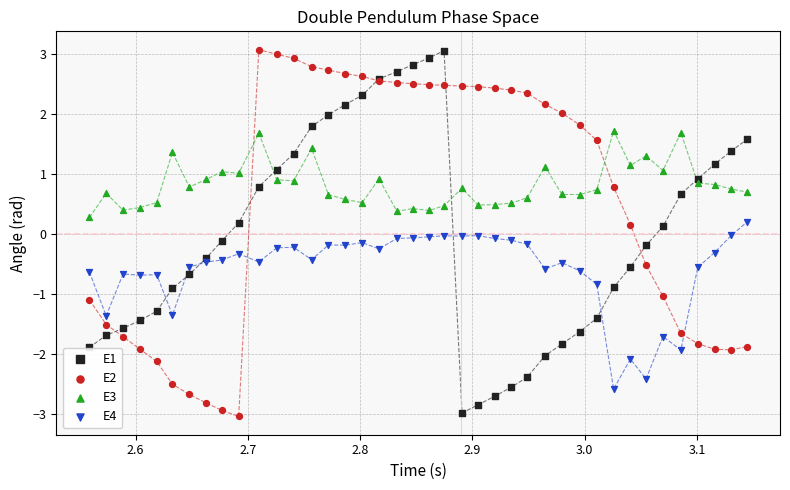

What is the X range (max minus min) for the scatter plot?

0.6